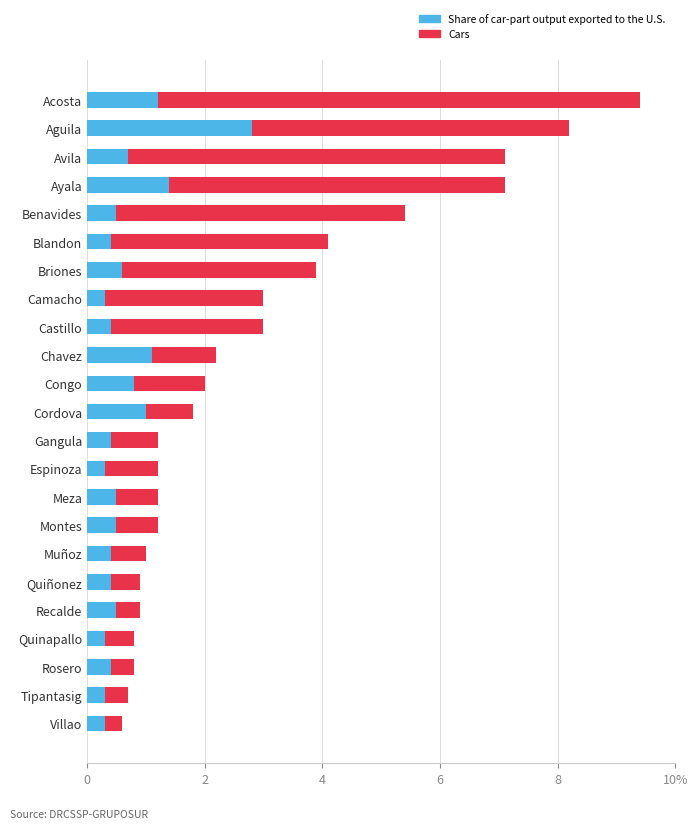

Rank the series by their average value, from highest to lowest.

Cars, Share of car-part output exported to the U.S.